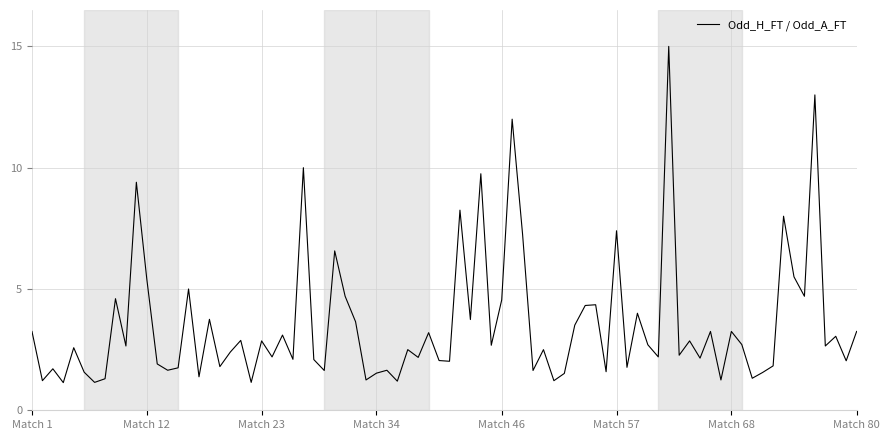

What is the difference between the maximum and minimum values?

13.9